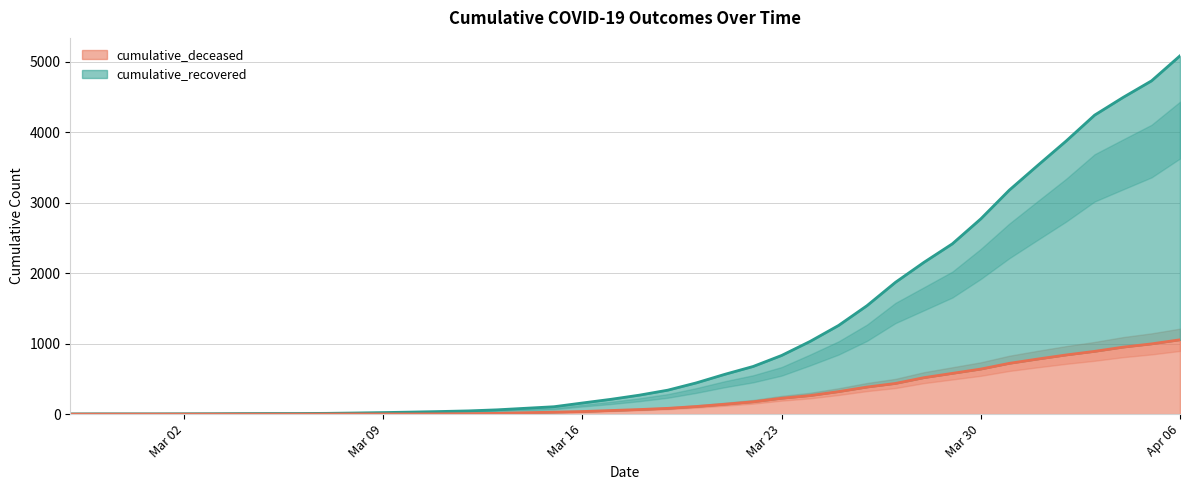

Which series has the largest total across all categories?

cumulative_recovered